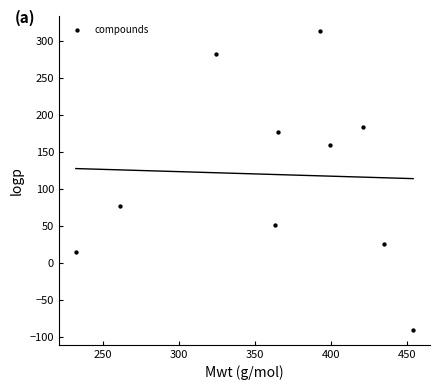

What is the range of Y values (max minus min)?

404